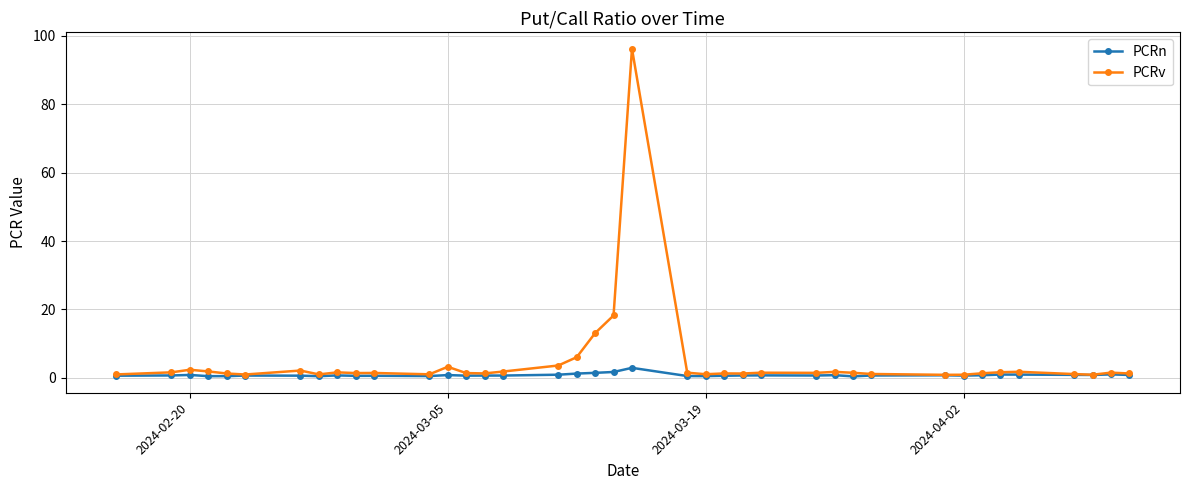

True or false: PCRv has more than 2 interior local peaks.

True